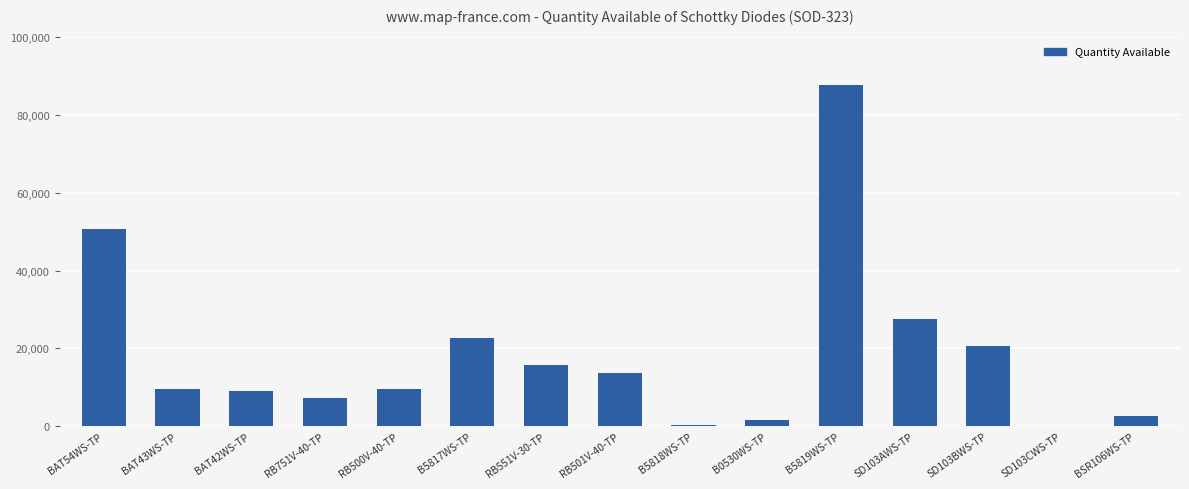

What is the sum of all values?

278374